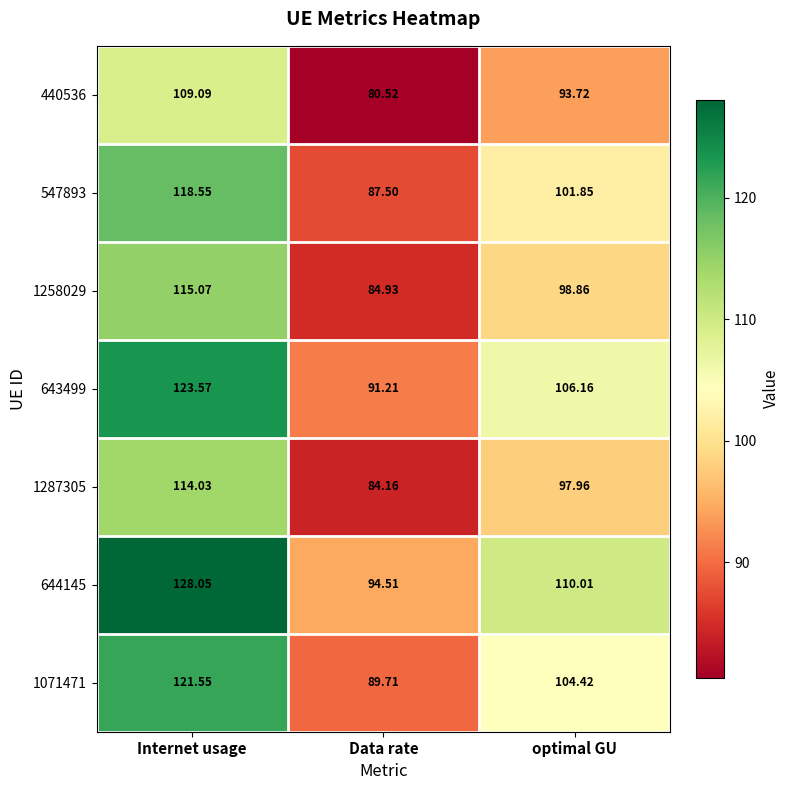

At which label is 643499 closest to 107?

optimal GU